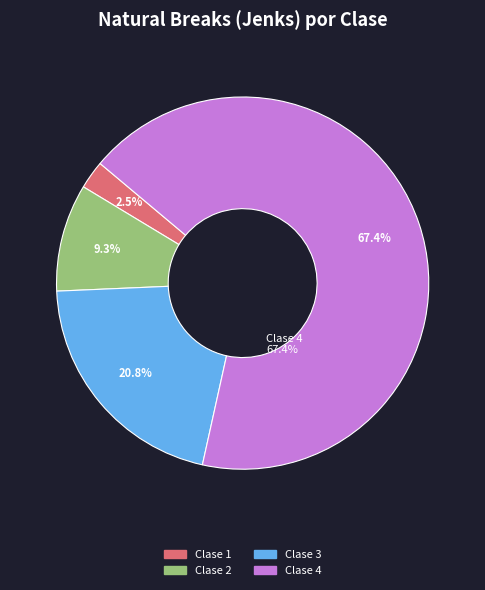

What percentage is NOT represented by Clase 1?

97.5%